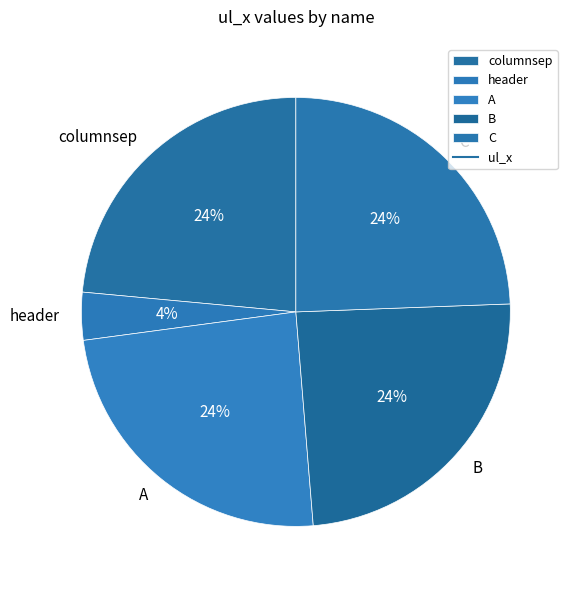

To the nearest percent, what is the average slice percentage?

20%